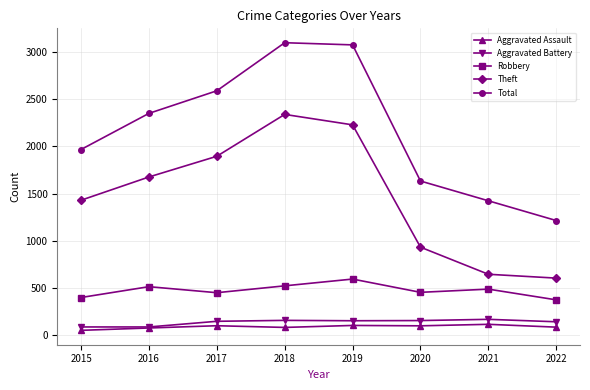

In Theft, how many points are higher than both neighbors (excluding endpoints)?

1